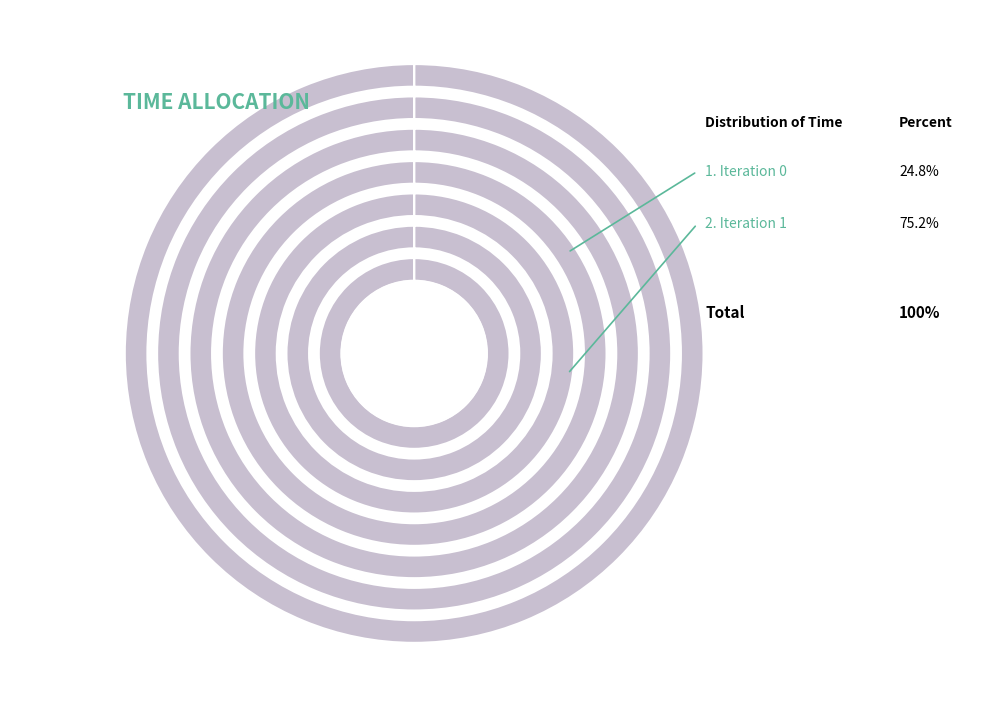

Rank the categories by value from lowest to highest.

0, 1